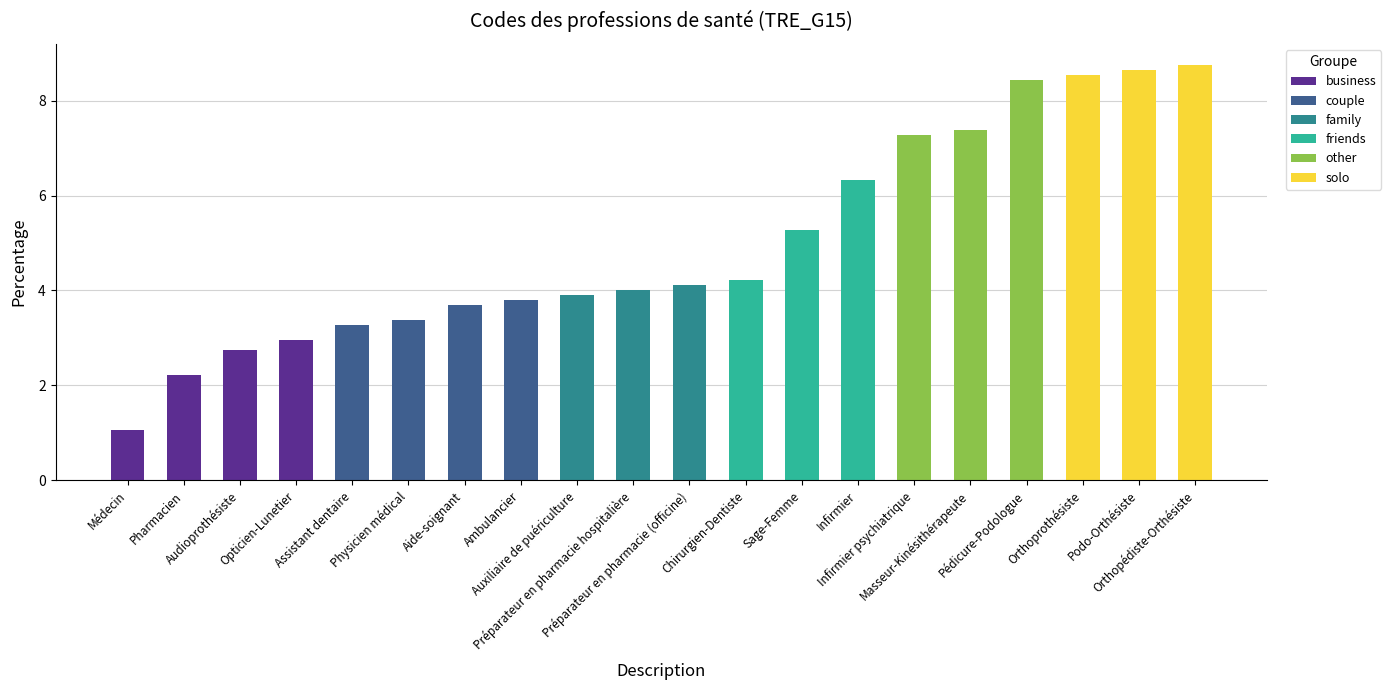

Does the chart contain stacked bars?

Yes